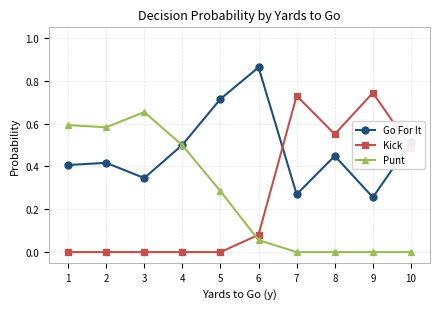

Rank the series by their maximum value, from highest to lowest.

Go For It, Kick, Punt